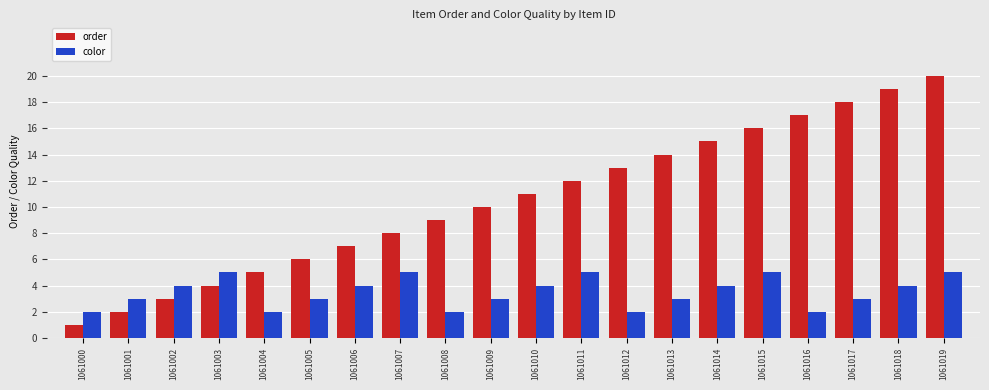

How many bars are there in each group?

2